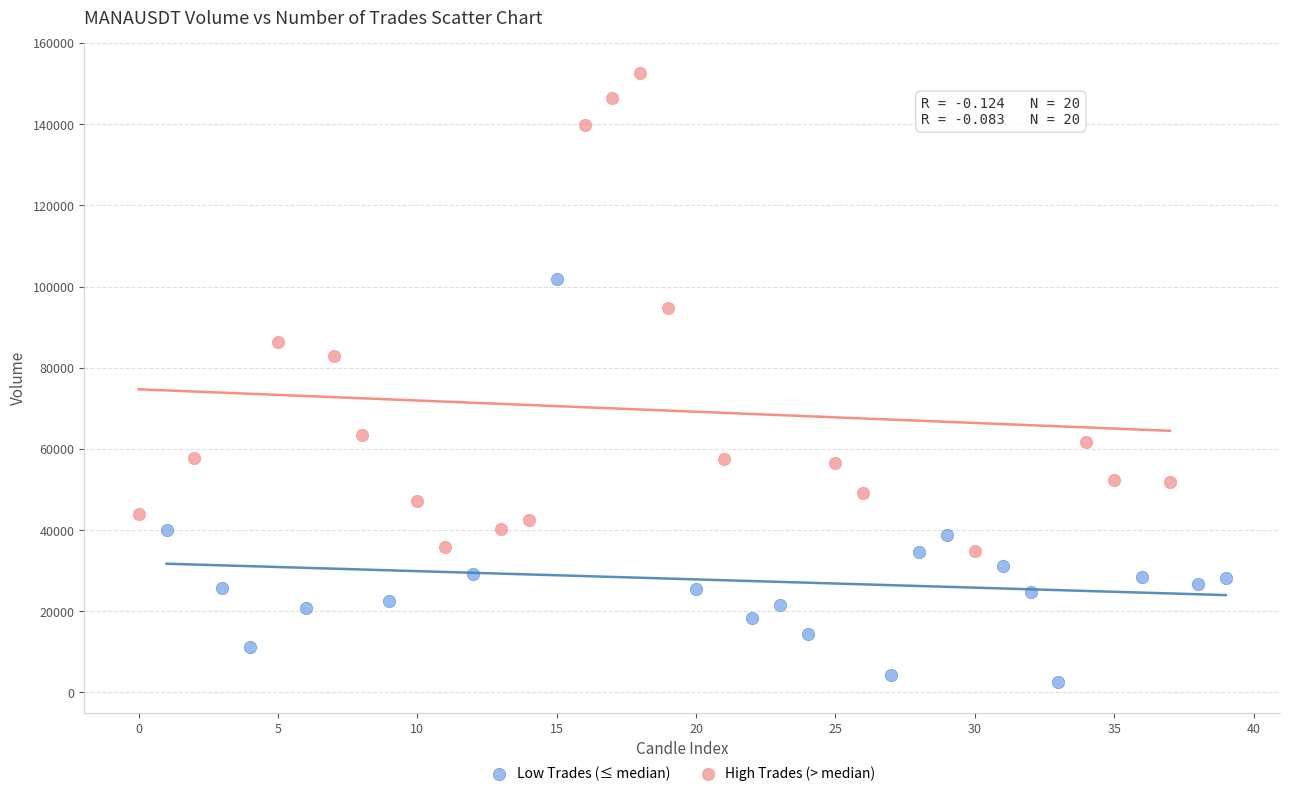

Which series contains the highest Y value?

High Trades (> median)